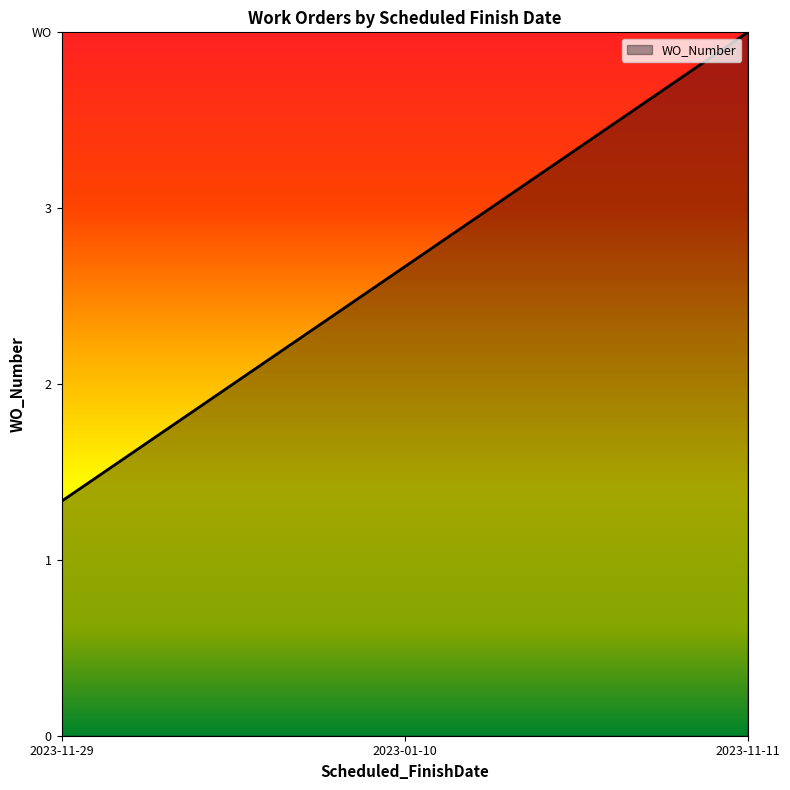

Does the chart have visible grid lines?

No